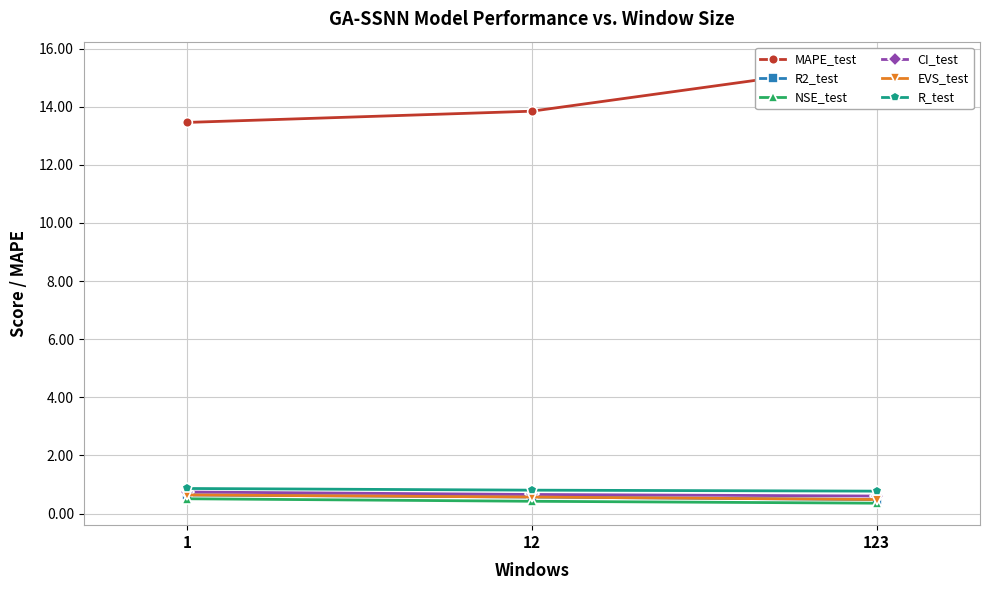

Which category has the highest value in the NSE_test series?

1